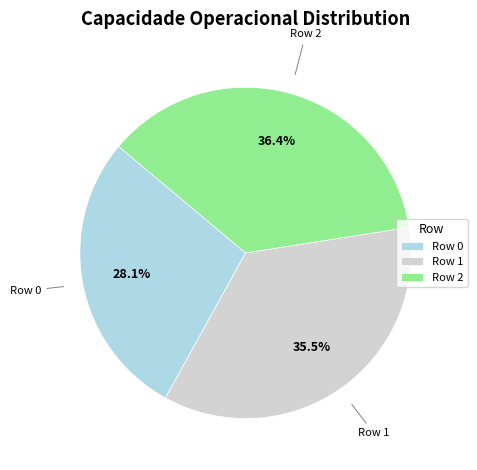

To the nearest percent, what is the combined percentage of Row 0 and Row 1?

64%